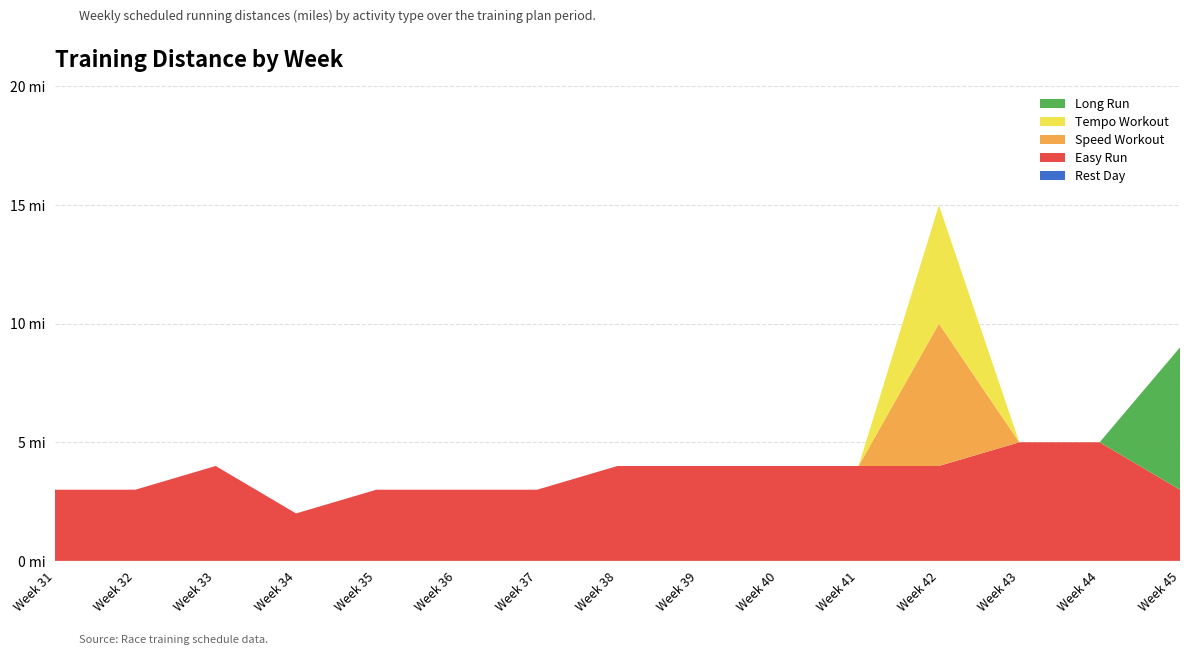

Reading left to right, extract all data points from this chart.

Rest Day: 31=0	32=0	33=0	34=0	35=0	36=0	37=0	38=0	39=0	40=0	41=0	42=0	43=0	44=0	45=0
Easy Run: 31=3	32=3	33=4	34=2	35=3	36=3	37=3	38=4	39=4	40=4	41=4	42=4	43=5	44=5	45=3
Speed Workout: 31=0	32=0	33=0	34=0	35=0	36=0	37=0	38=0	39=0	40=0	41=0	42=6	43=0	44=0	45=0
Tempo Workout: 31=0	32=0	33=0	34=0	35=0	36=0	37=0	38=0	39=0	40=0	41=0	42=5	43=0	44=0	45=0
Long Run: 31=0	32=0	33=0	34=0	35=0	36=0	37=0	38=0	39=0	40=0	41=0	42=0	43=0	44=0	45=6